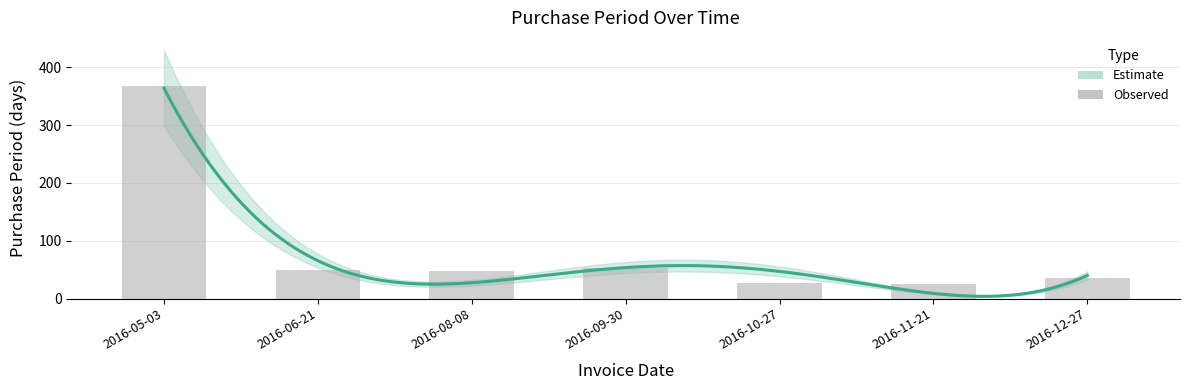

What is the change in value from 2016-05-03 to 2016-12-27?

-332